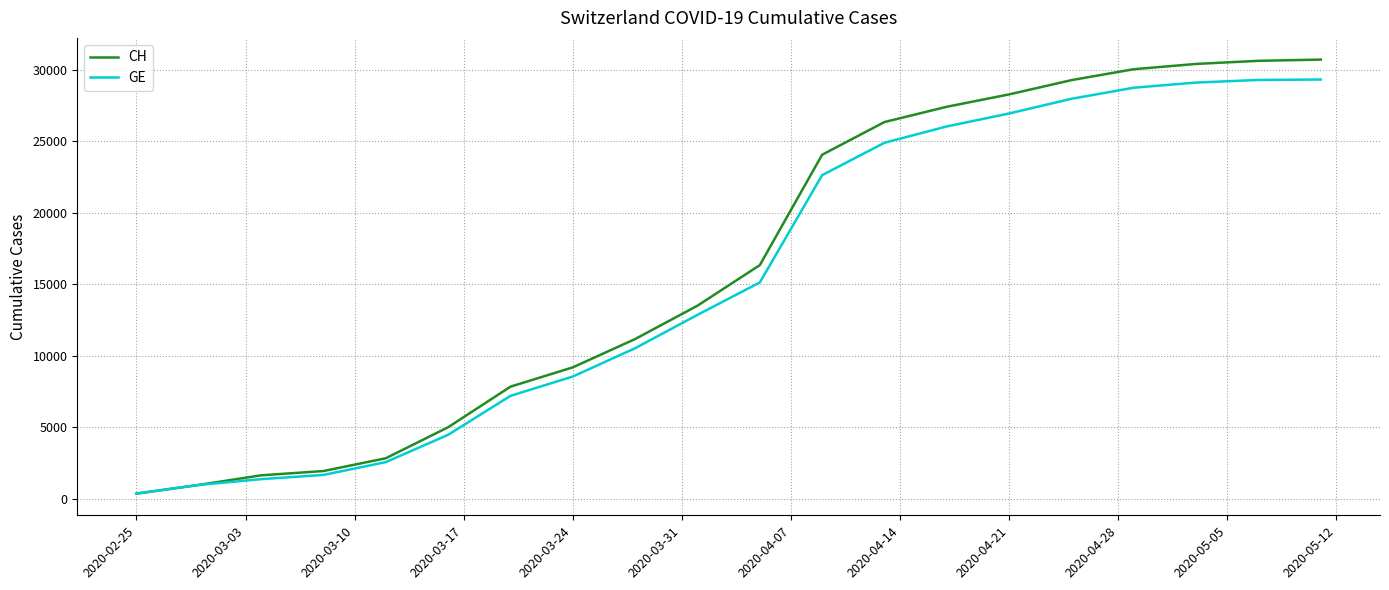

What is the greatest value displayed?

30700